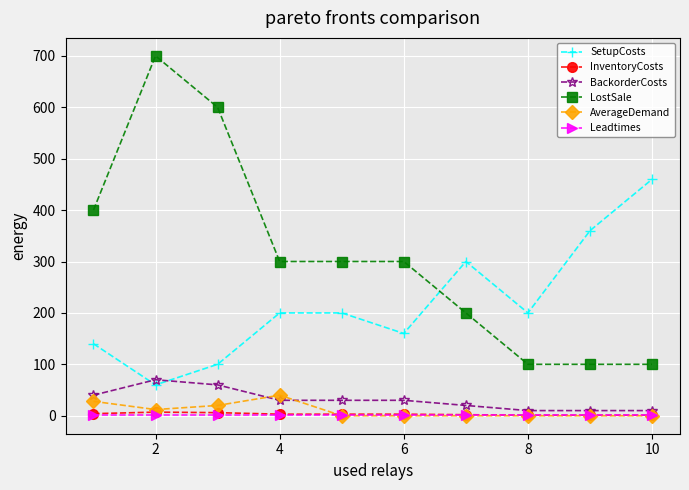

True or false: AverageDemand has more than 0 points higher than both neighbors.

True